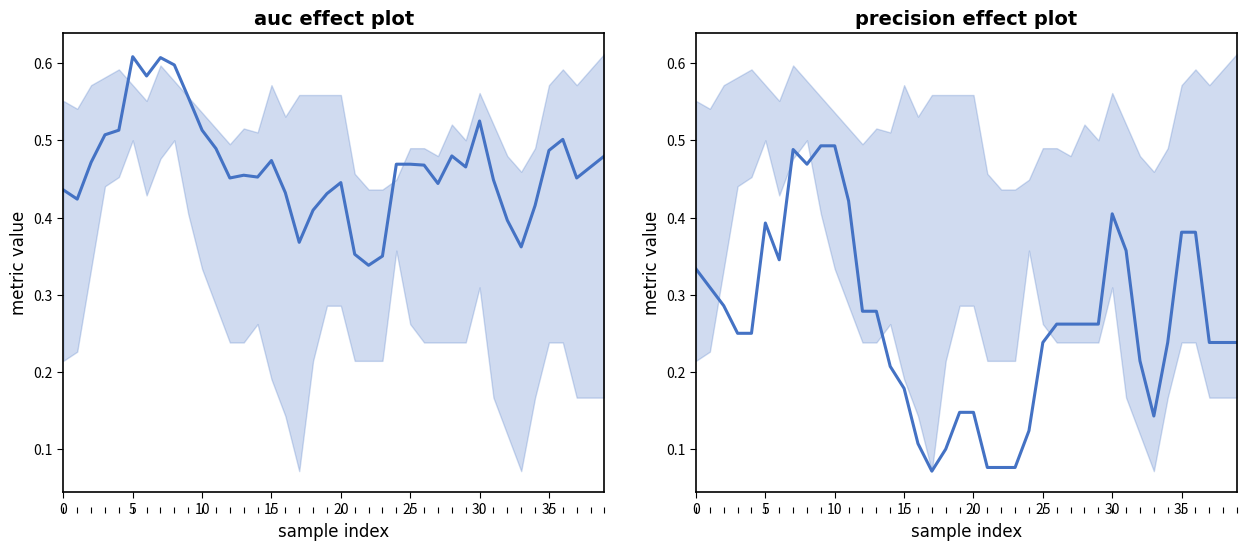

True or false: precision and auc intersect in this chart.

False